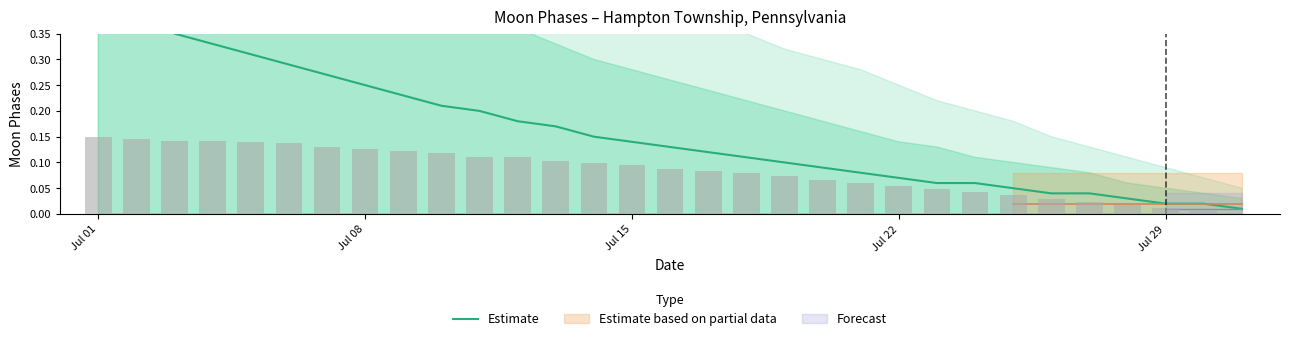

Reading right to left, what are all the values shown in this chart?

0.0	0.0	0.0	0.0	0.0	0.0	0.1	0.1	0.1	0.1	0.1	0.1	0.1	0.1	0.1	0.1	0.1	0.1	0.2	0.2	0.2	0.2	0.2	0.2	0.3	0.3	0.3	0.3	0.3	0.4	0.4